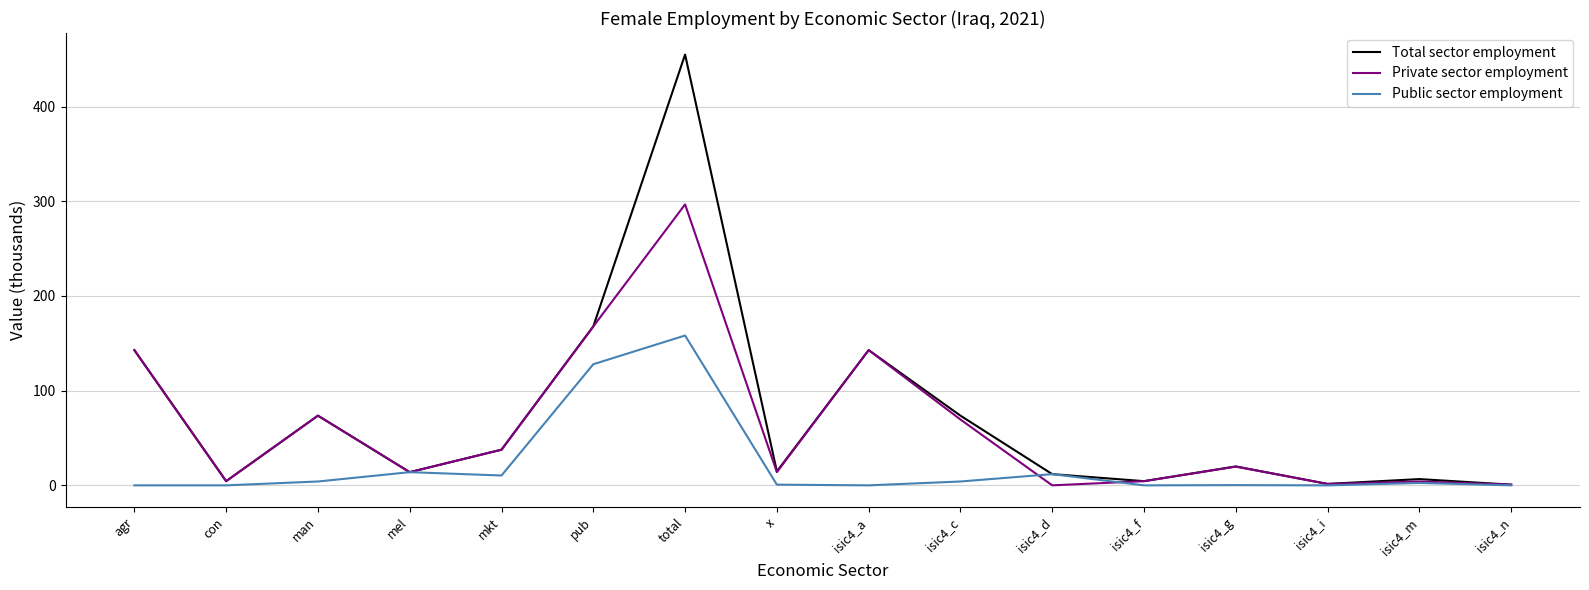

What is the highest value of the Private sector employment series?

296.8